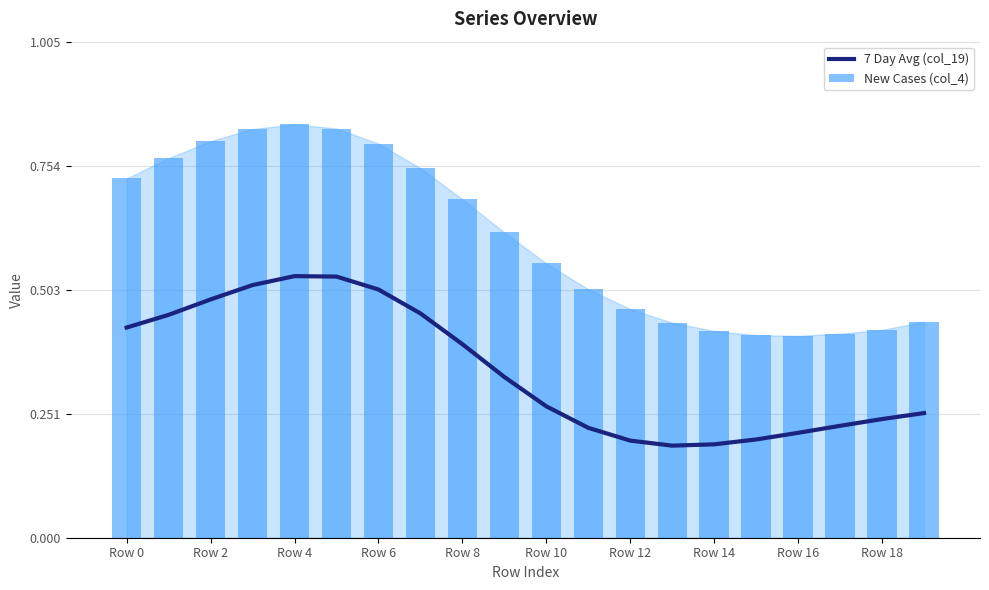

Reading left to right, what are all the values shown in this chart?

7 Day Avg (col_19): 0.4	0.5	0.5	0.5	0.5	0.5	0.5	0.5	0.4	0.3	0.3	0.2	0.2	0.2	0.2	0.2	0.2	0.2	0.2	0.3
New Cases (col_4): 0.7	0.8	0.8	0.8	0.8	0.8	0.8	0.7	0.7	0.6	0.6	0.5	0.5	0.4	0.4	0.4	0.4	0.4	0.4	0.4